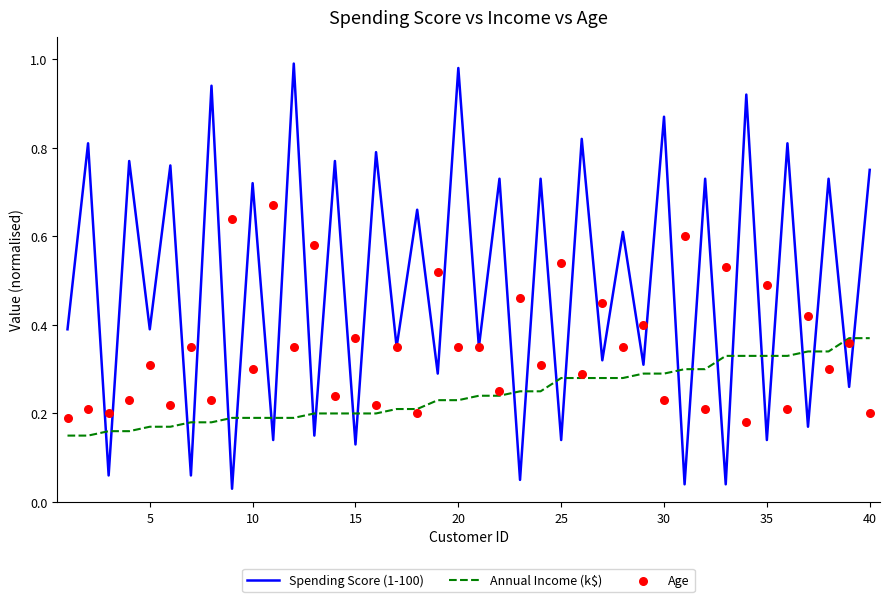

Which series has the largest total across all categories?

Spending Score (1-100)